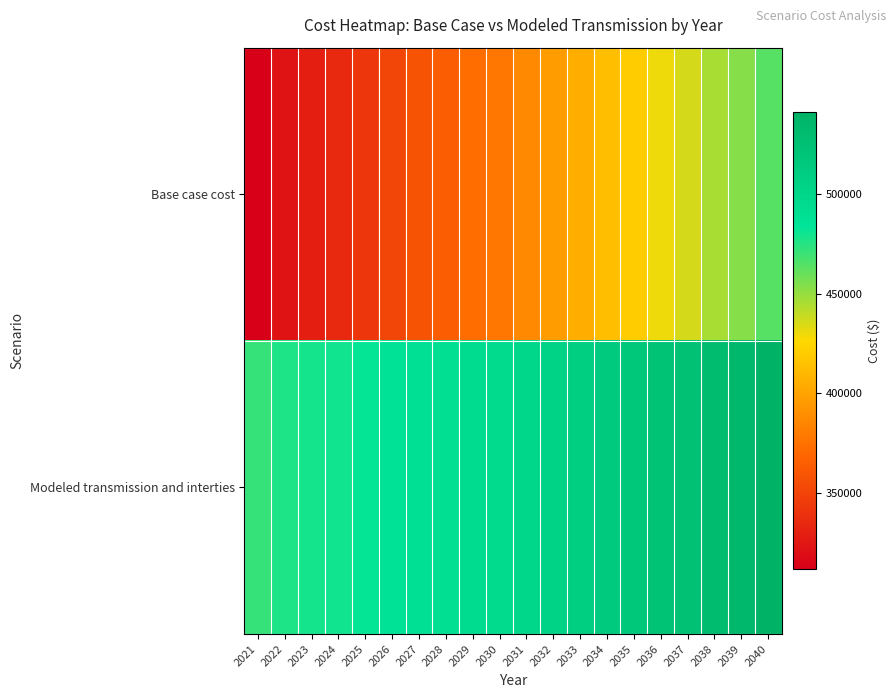

Reading left to right, what are all the values shown in this chart?

Base case cost: 2021=311838.8	2022=322678.1	2023=329348.5	2024=335185.0	2025=342689.2	2026=351027.1	2027=358531.2	2028=364367.8	2029=372705.7	2030=377708.5	2031=386880.2	2032=396051.9	2033=405223.7	2034=413506.1	2035=420162.2	2036=430146.2	2037=435970.3	2038=445954.3	2039=453442.3	2040=464258.4
Modeled transmission and interties: 2021=471800.0	2022=476891.4	2023=478745.0	2024=479890.7	2025=482400.1	2026=486161.4	2027=488859.0	2028=490381.1	2029=494065.7	2030=494955.4	2031=499618.7	2032=504364.6	2033=509191.0	2034=513636.2	2035=516183.1	2036=522028.6	2037=523918.0	2038=529908.5	2039=533899.5	2040=540834.0